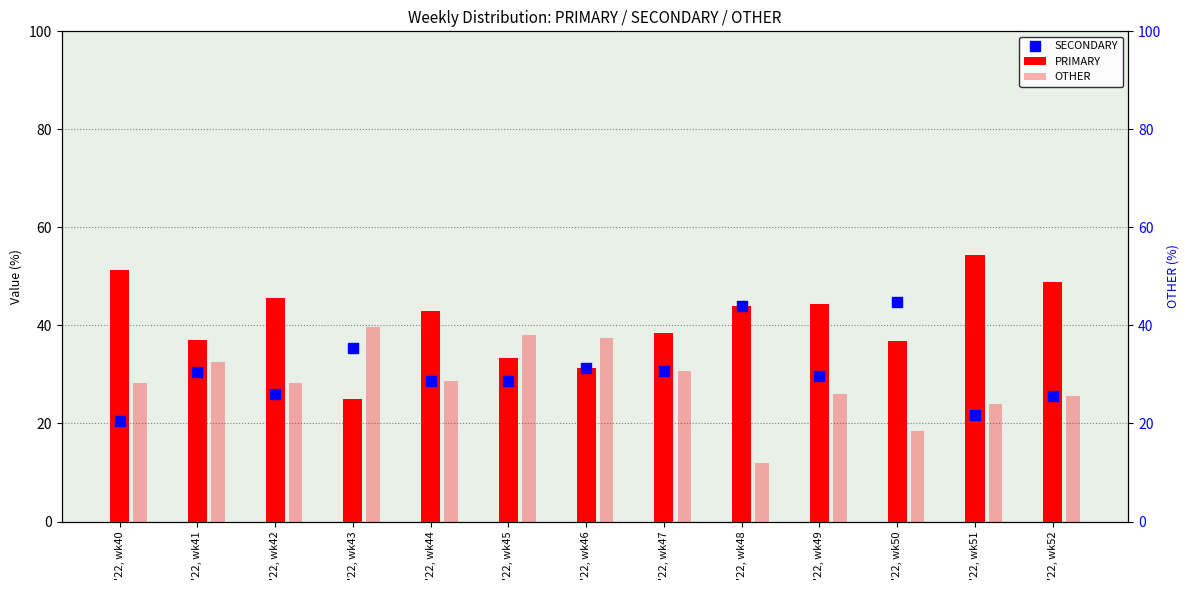

Which series has the largest total across all categories?

PRIMARY